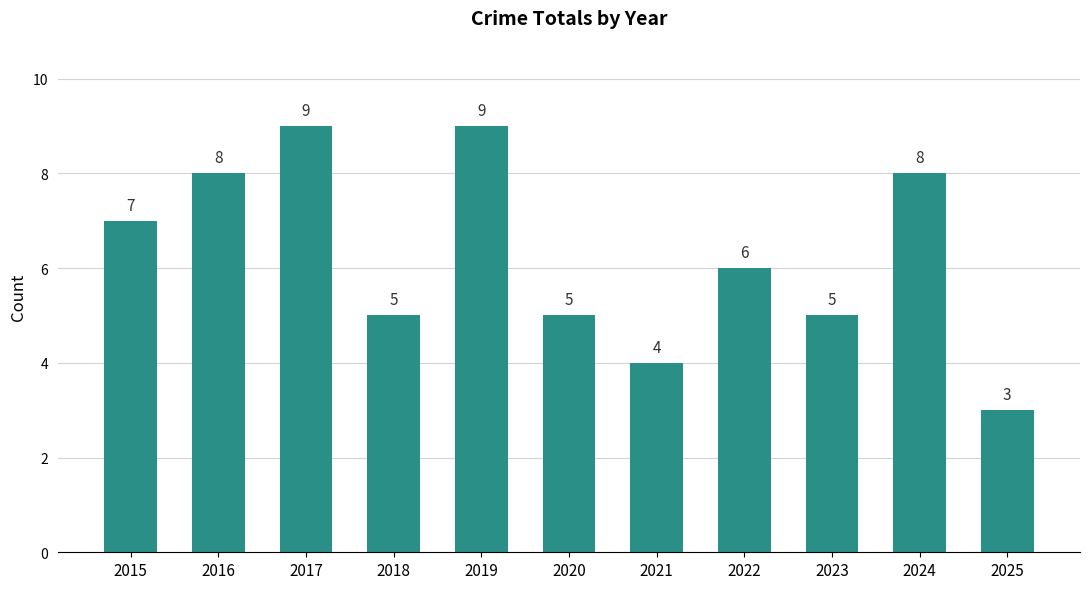

What is the value of the 10th bar from the left?

8